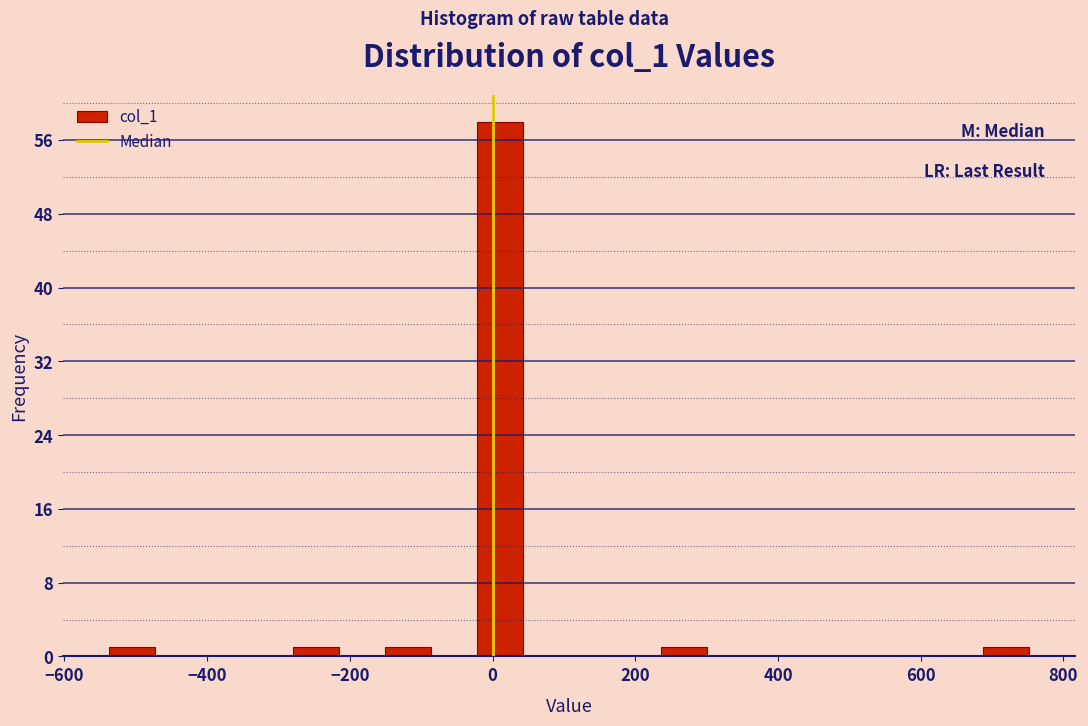

Around what value on the x-axis is the tallest bar? Give the approximate position of its centre, as read against the axis.

20